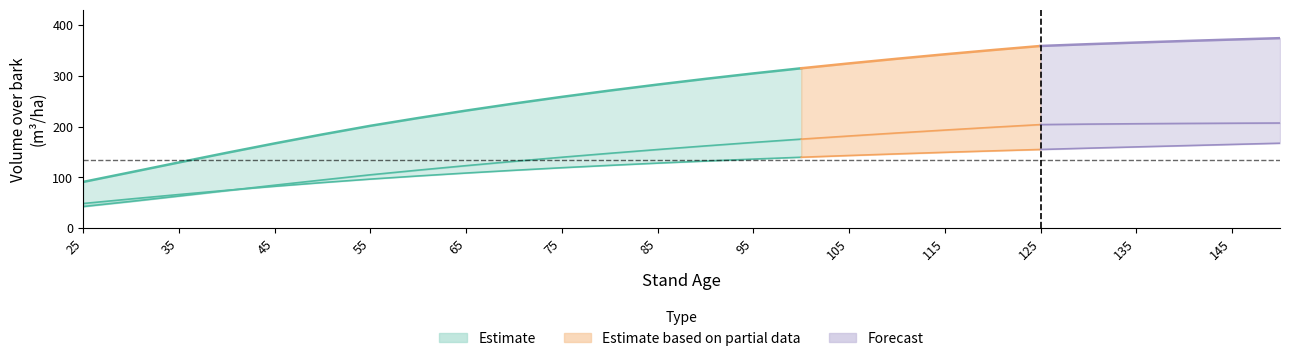

What is the average value of the V_con_corteza series?

269.2